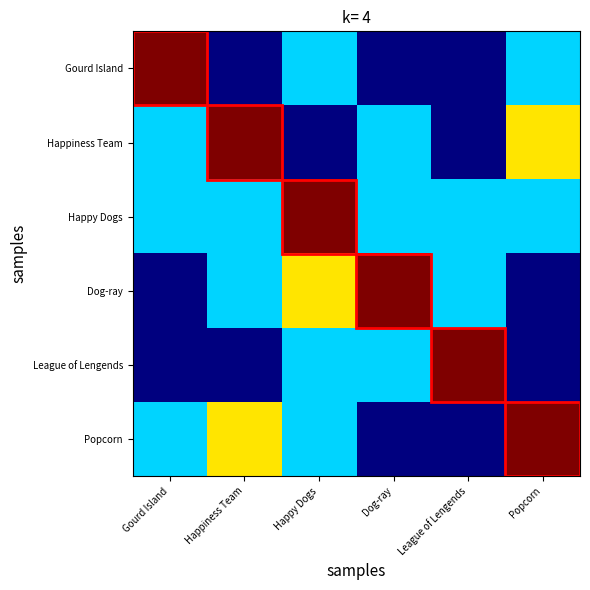

Rank the series by their maximum value, from highest to lowest.

Gourd Island, Happiness Team, Happy Dogs, Dog-ray, League of Lengends, Popcorn